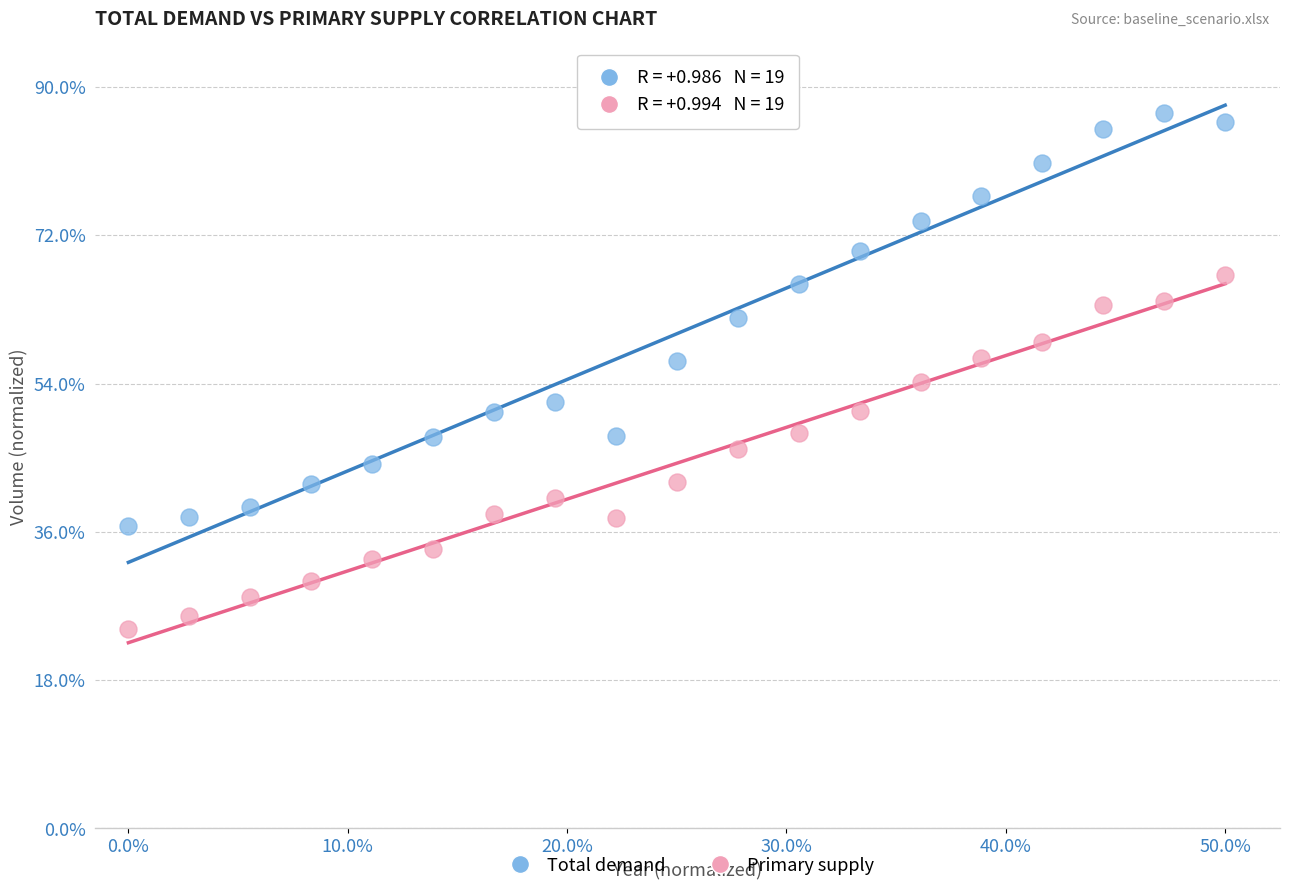

What are all the series names shown in the legend?

Total demand, Primary supply